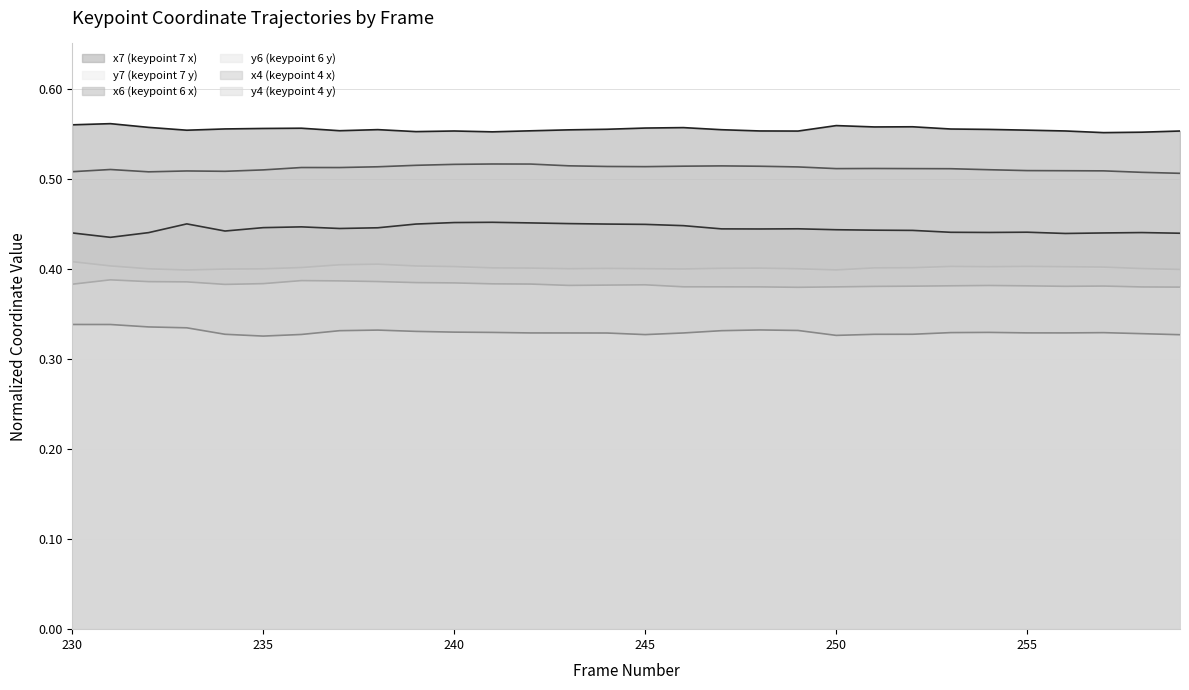

Rank the series by their maximum value, from lowest to highest.

y4 (keypoint 4 y), y6 (keypoint 6 y), y7 (keypoint 7 y), x6 (keypoint 6 x), x4 (keypoint 4 x), x7 (keypoint 7 x)